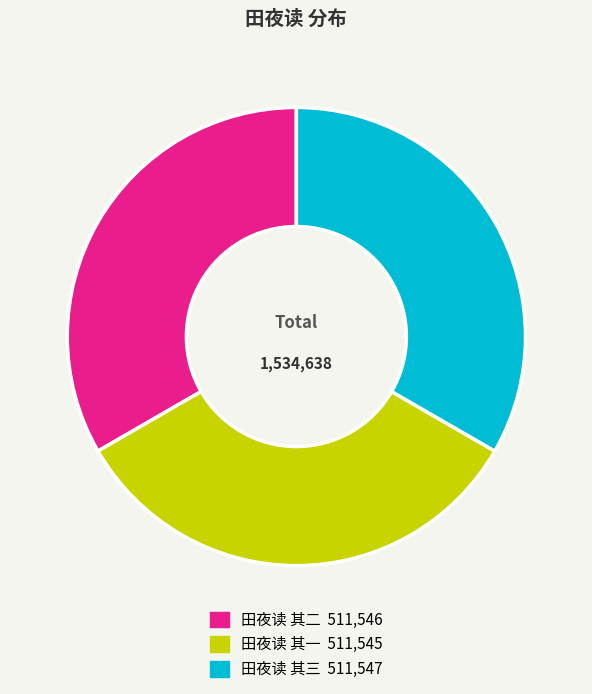

How many slices are in this pie chart?

3